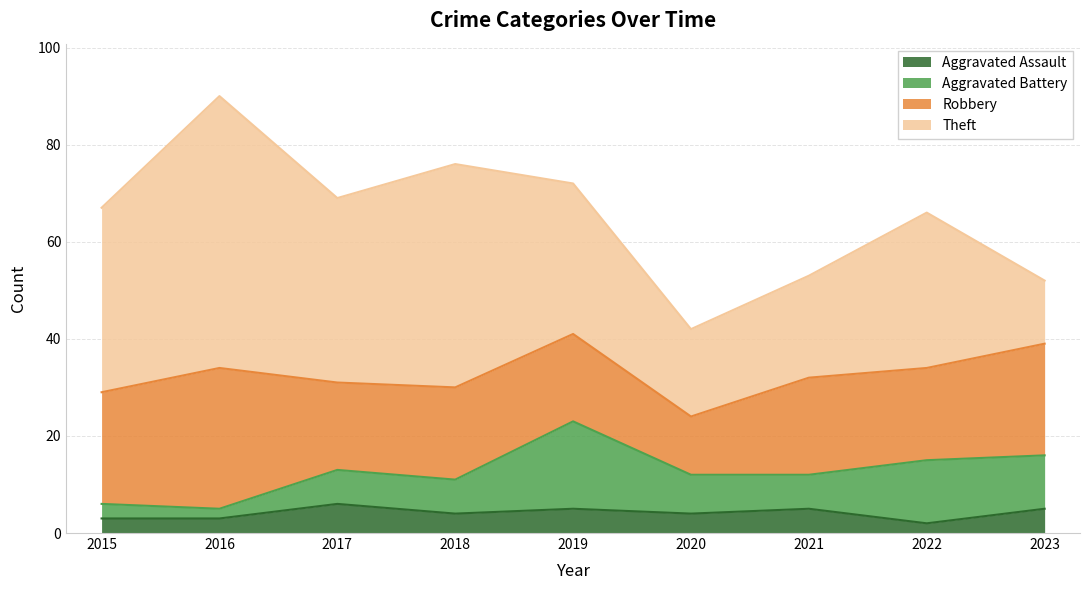

At how many categories does at least one series exceed 9?

9